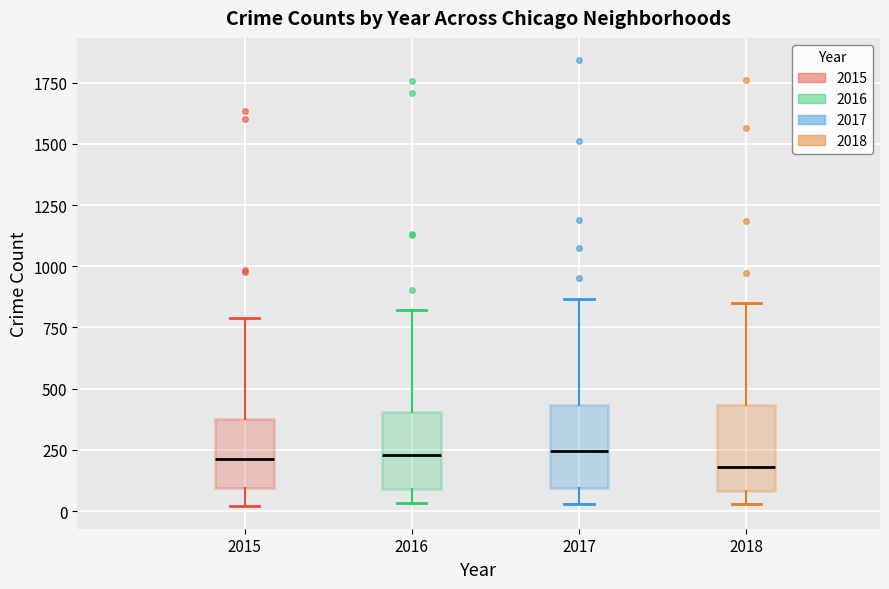

Reading left to right, read every box against the y-axis: the position of its median line, the range the box covers, and the ends of its whiskers. The values are not printed on the chart, so give them approximately, as read against the axis.

2015: median 200, box 100 to 400, whiskers 0 to 800
2016: median 250, box 100 to 400, whiskers 50 to 800
2017: median 250, box 100 to 450, whiskers 50 to 850
2018: median 200, box 100 to 450, whiskers 50 to 850